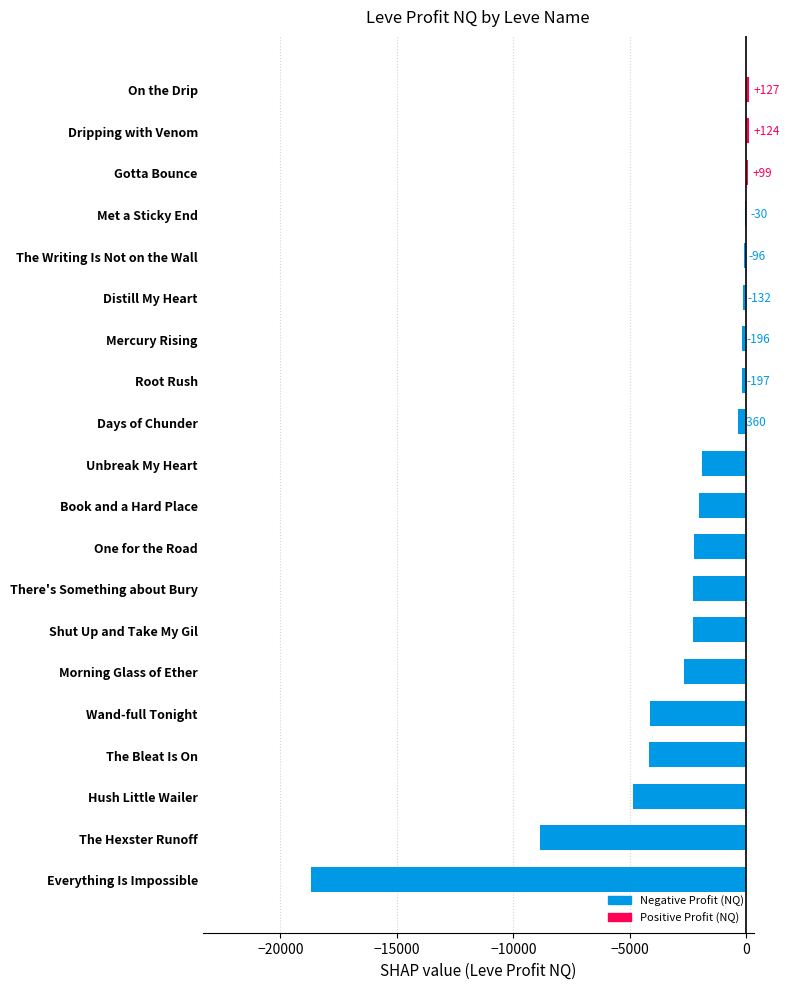

Where is the data nearest to the value -9271?

The Hexster Runoff